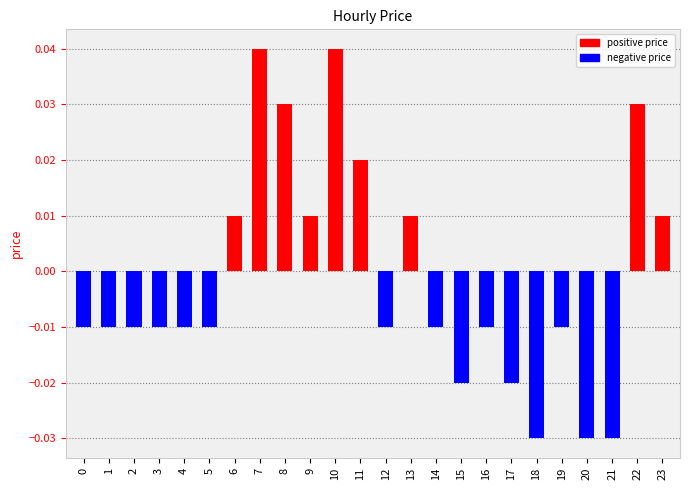

Between 7 and 20, which is larger?

7